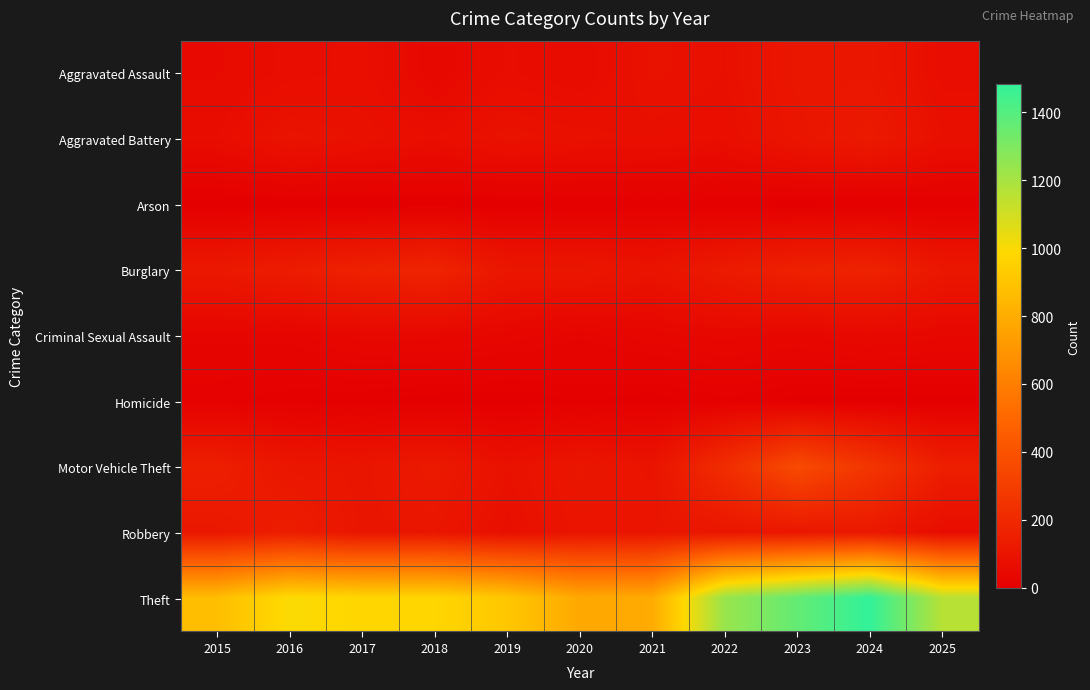

Between 2019 and 2022, which series saw the biggest shift?

Theft